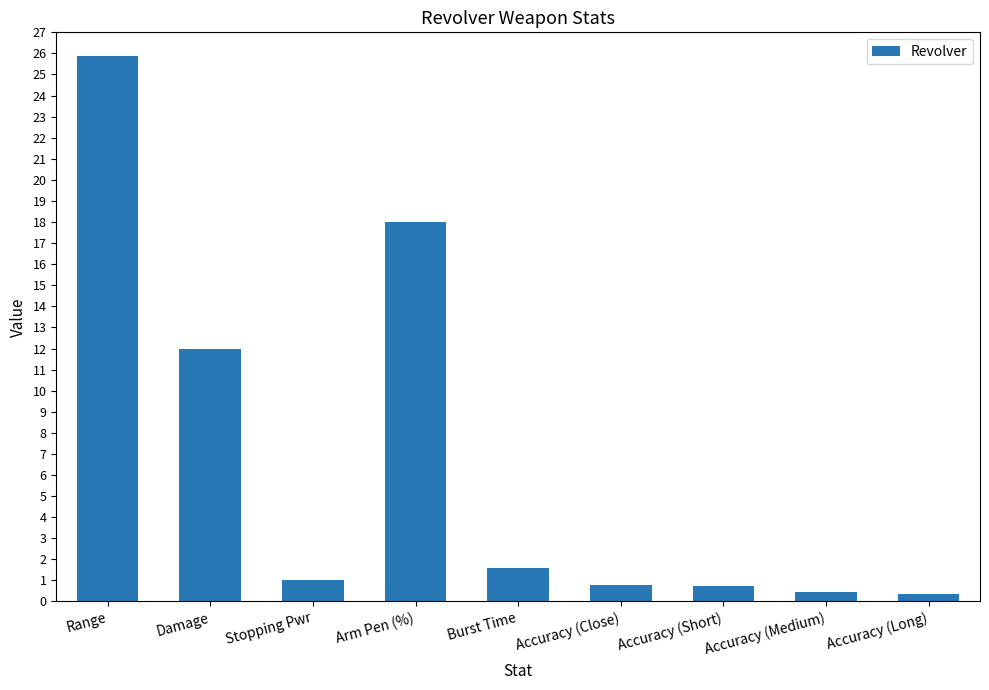

The value at Arm Pen (%) is 32.2. True or false?

False